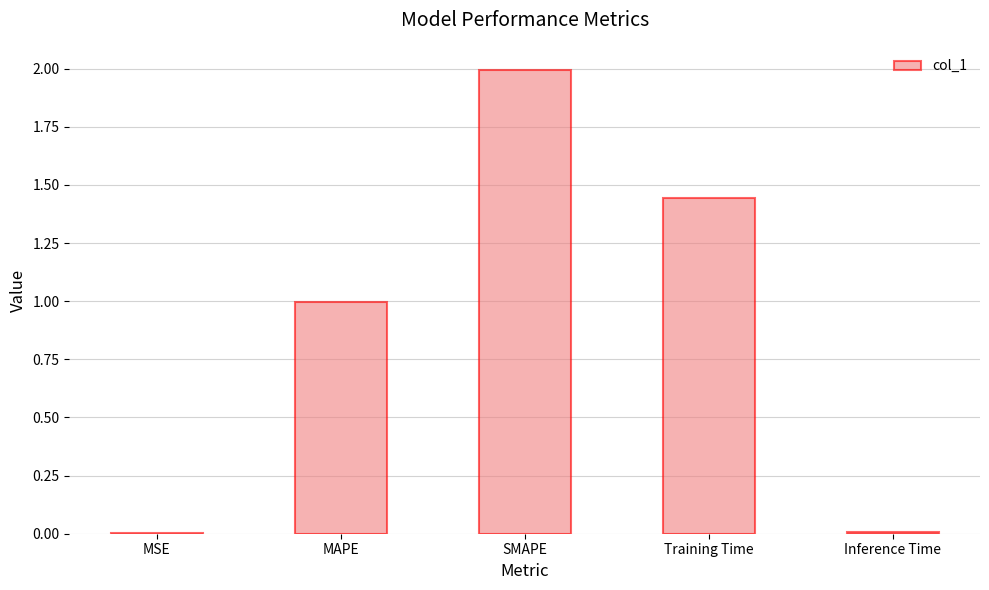

Is it true that the value at MAPE is 1.0?

True